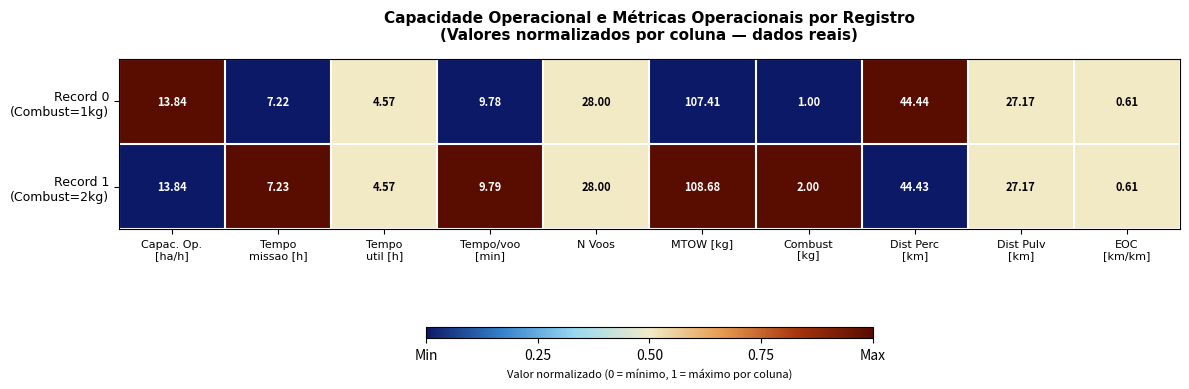

At which category is the sum across all series the highest?

MTOW [kg]